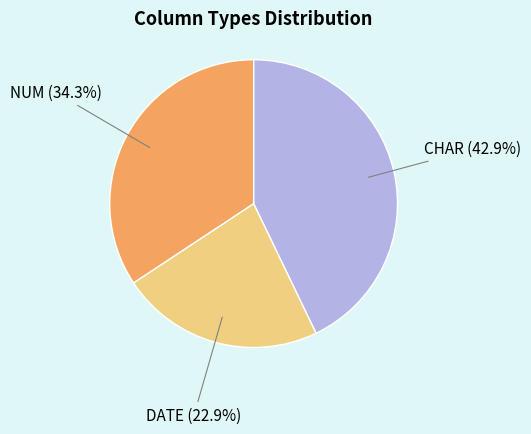

What percentage is the CHAR slice, to the nearest percent?

43%